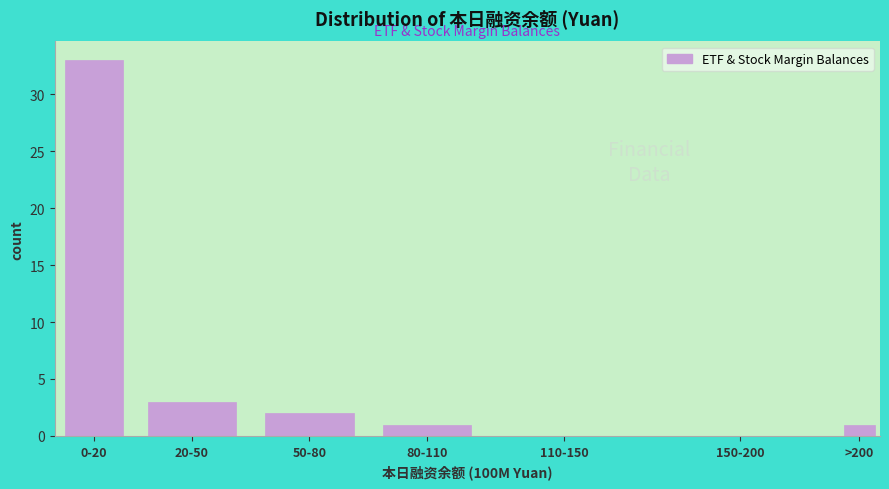

Reading left to right, what are all the values shown in this chart?

0-20=33	20-50=3	50-80=2	80-110=1	110-150=0	150-200=0	>200=1